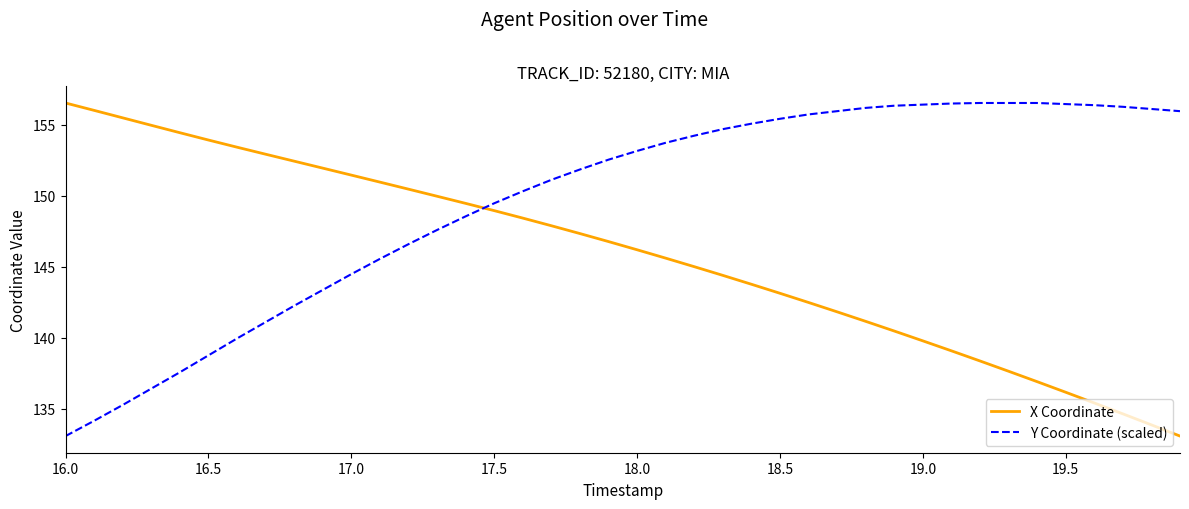

What is the greatest value displayed?

156.5